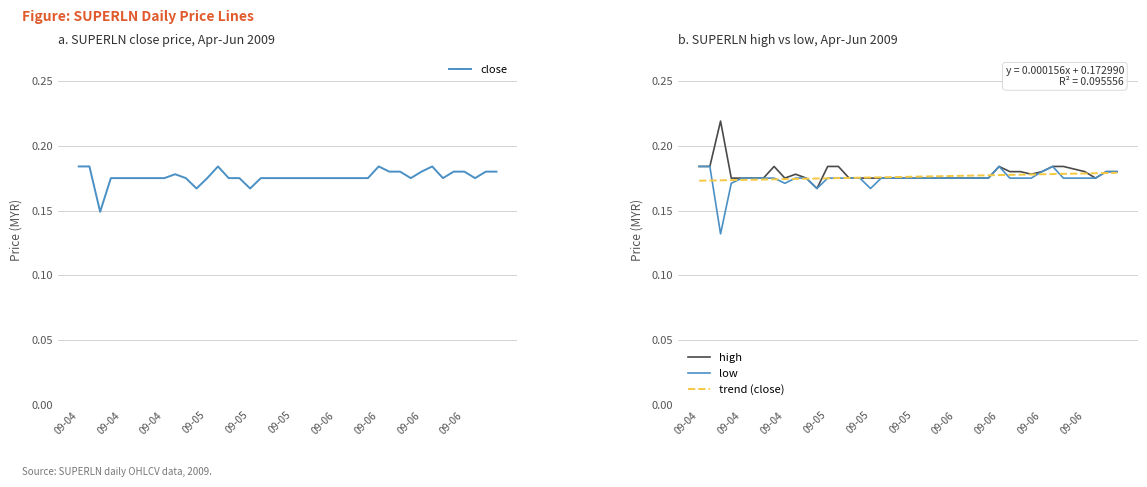

List the series in order of their peak value, lowest first.

trend (close), close, low, high